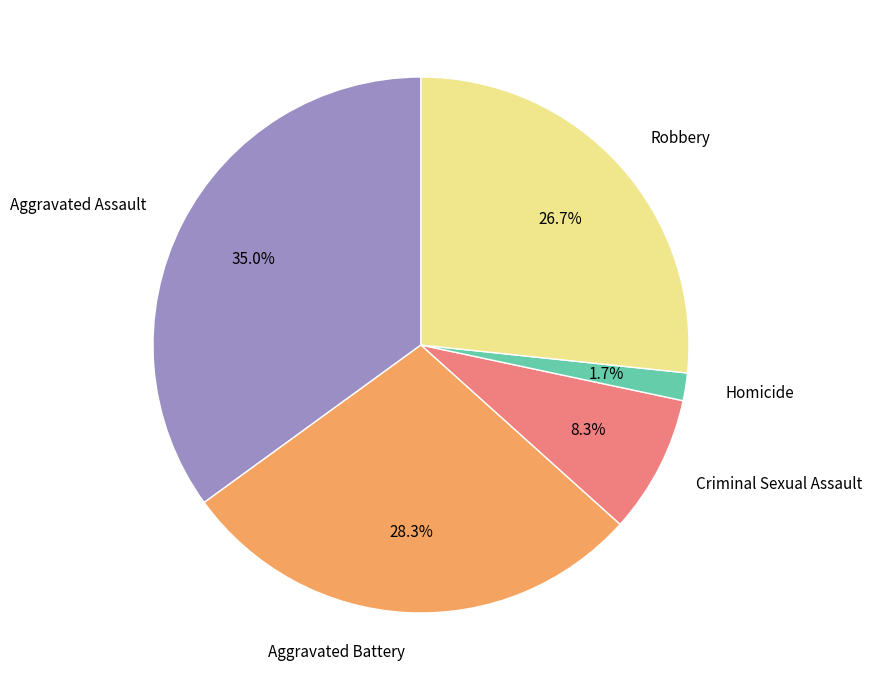

What is the ratio of the value at Robbery to the value at Aggravated Battery?

0.9